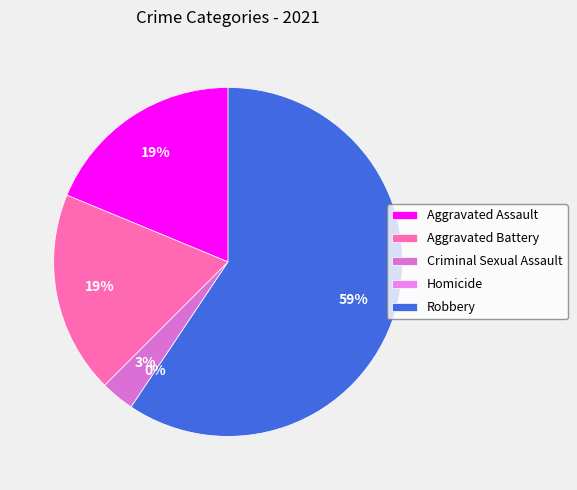

Is there any slice that represents more than half of the pie?

Yes